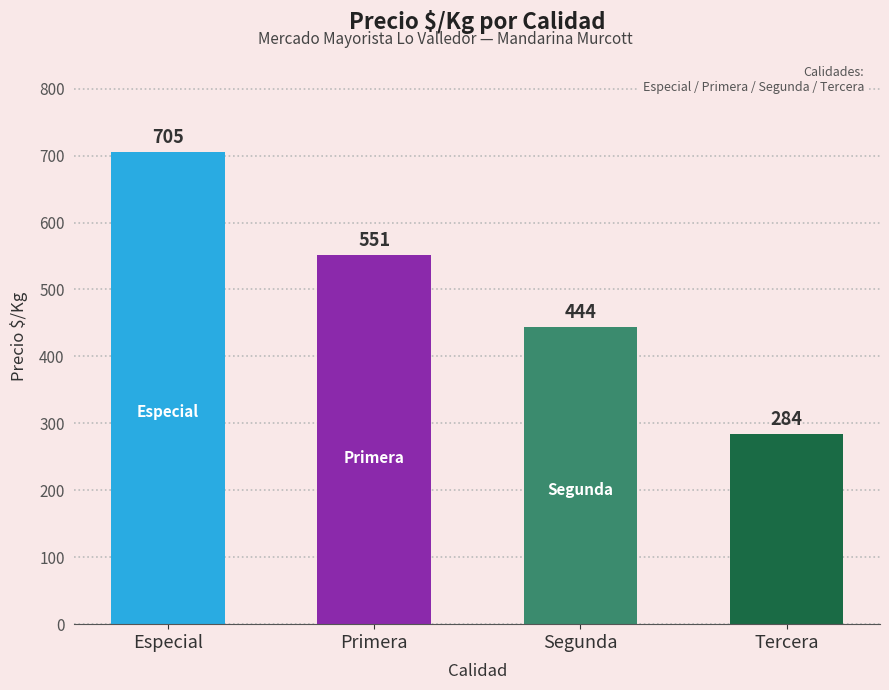

Reading left to right, extract all data points from this chart.

Especial=705	Primera=551	Segunda=444	Tercera=284